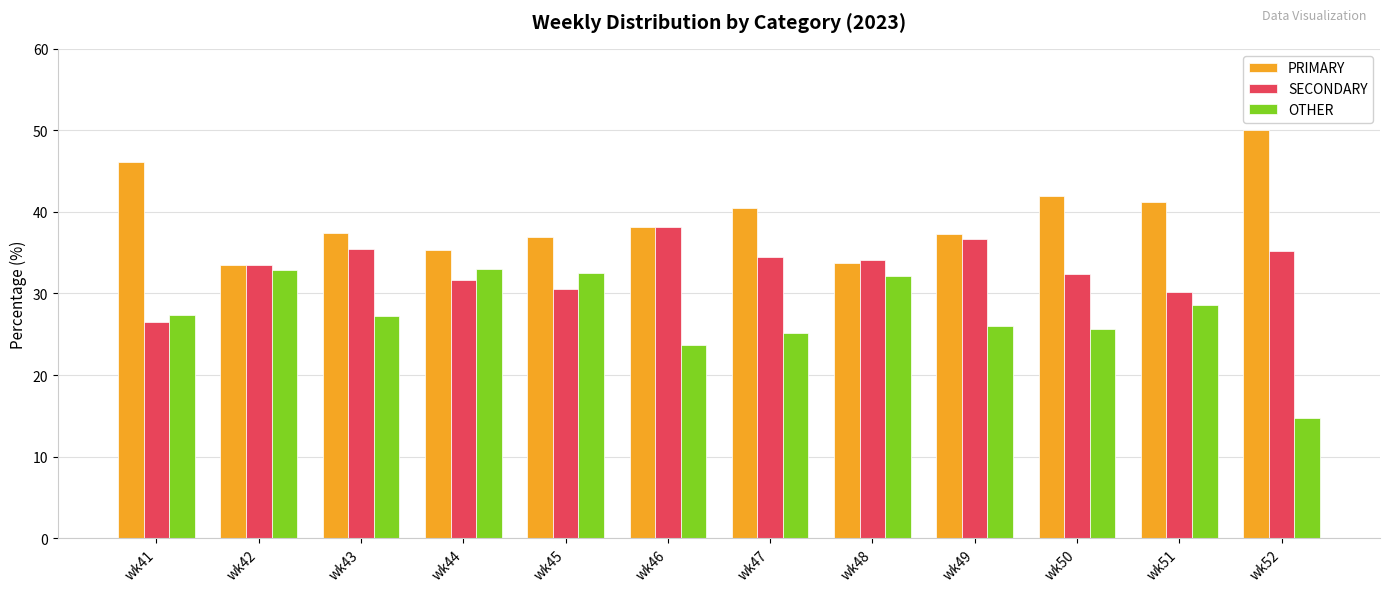

What is the lowest value of the PRIMARY series?

33.5